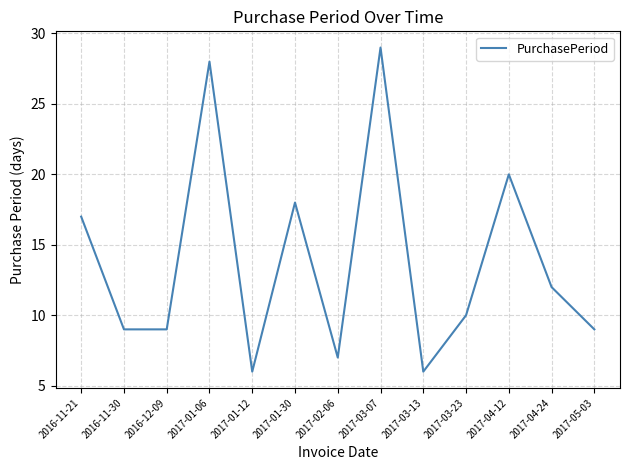

What is the sum of all values?

180